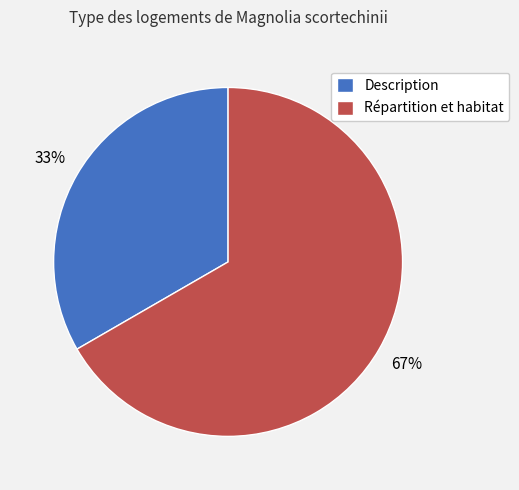

True or false: Description accounts for 41% of the total.

False